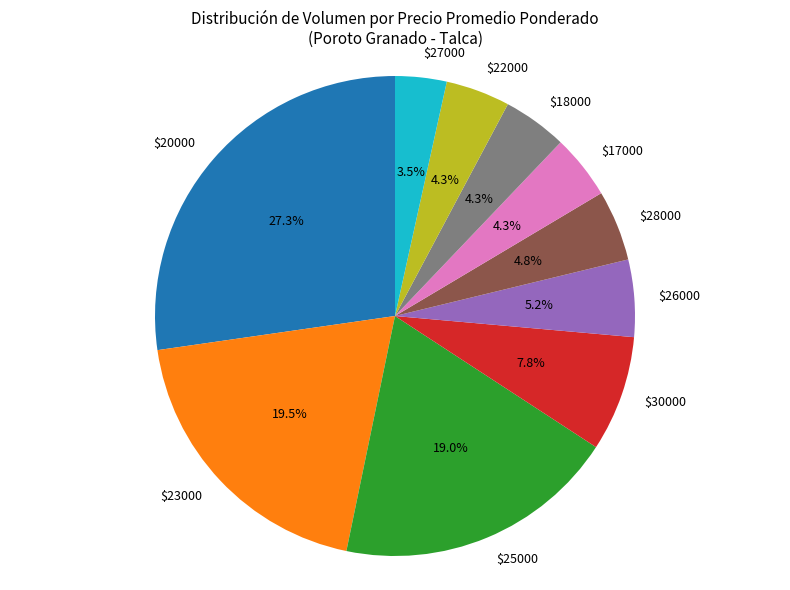

Does $25000 account for over 50% of the chart?

No